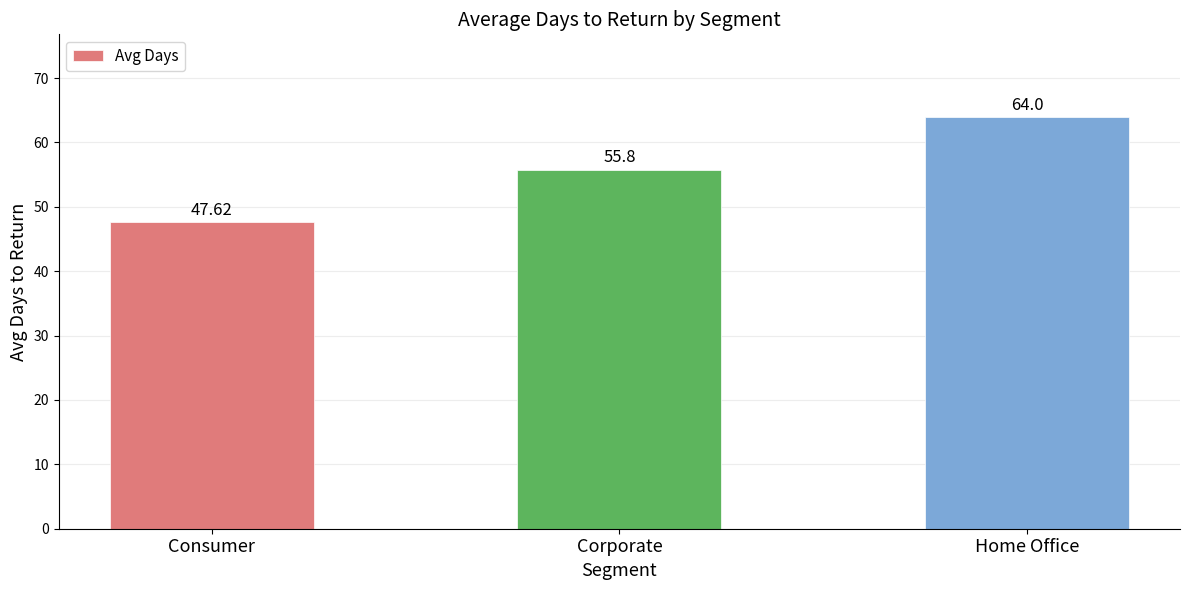

Where is the data nearest to the value 55?

Corporate